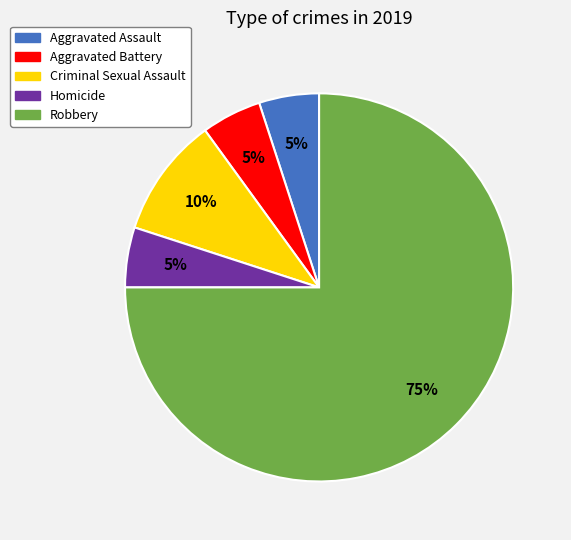

Count the number of slices in the pie.

5